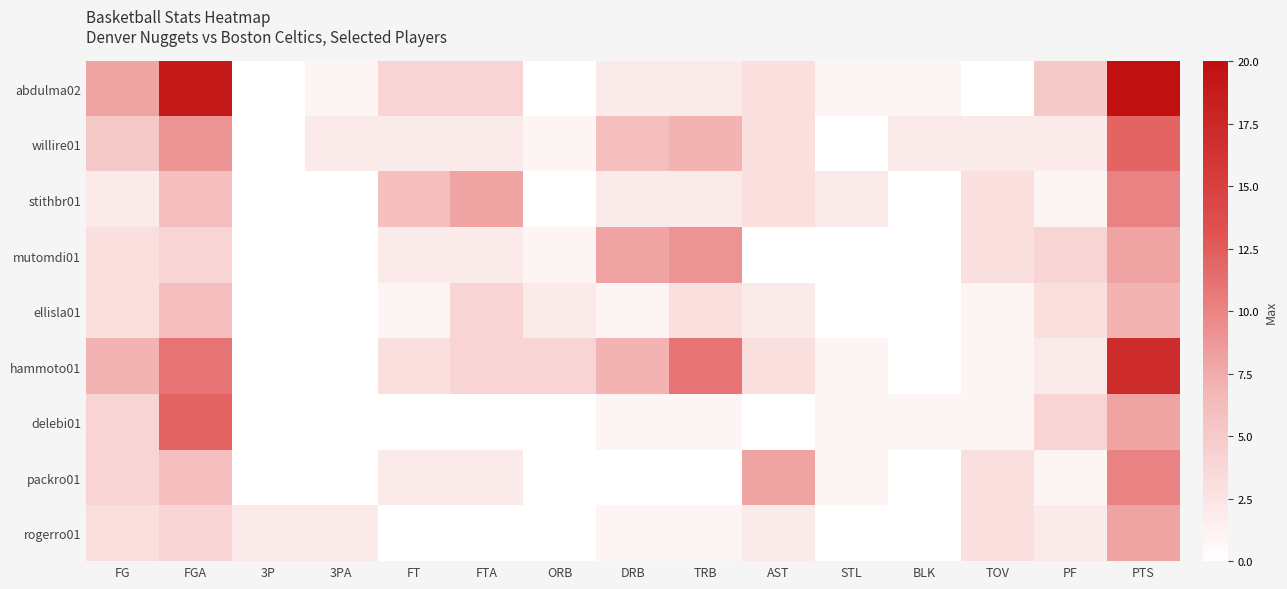

What is the total value across all series at PTS?

100